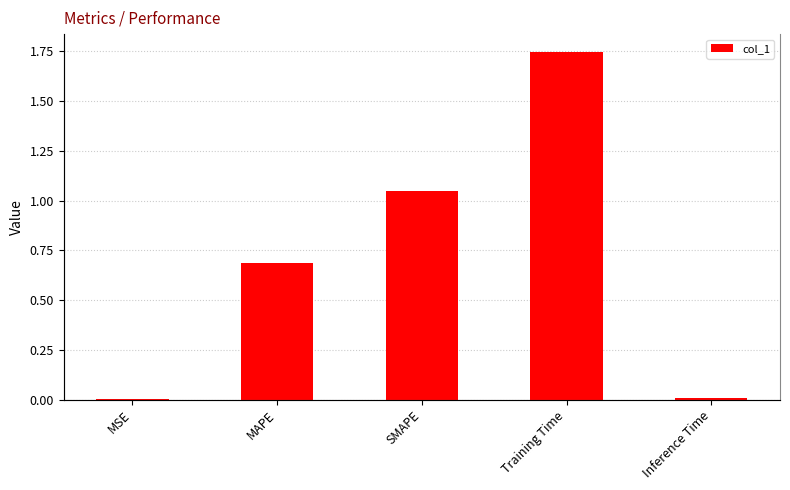

List the labels in order of value, smallest first.

MSE, Inference Time, MAPE, SMAPE, Training Time